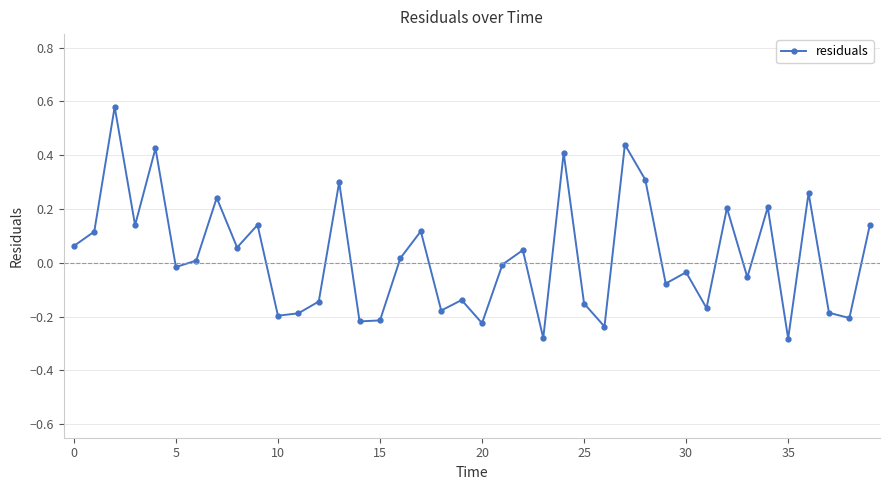

How many interior local valleys (lower than both neighbors) does the data have?

14